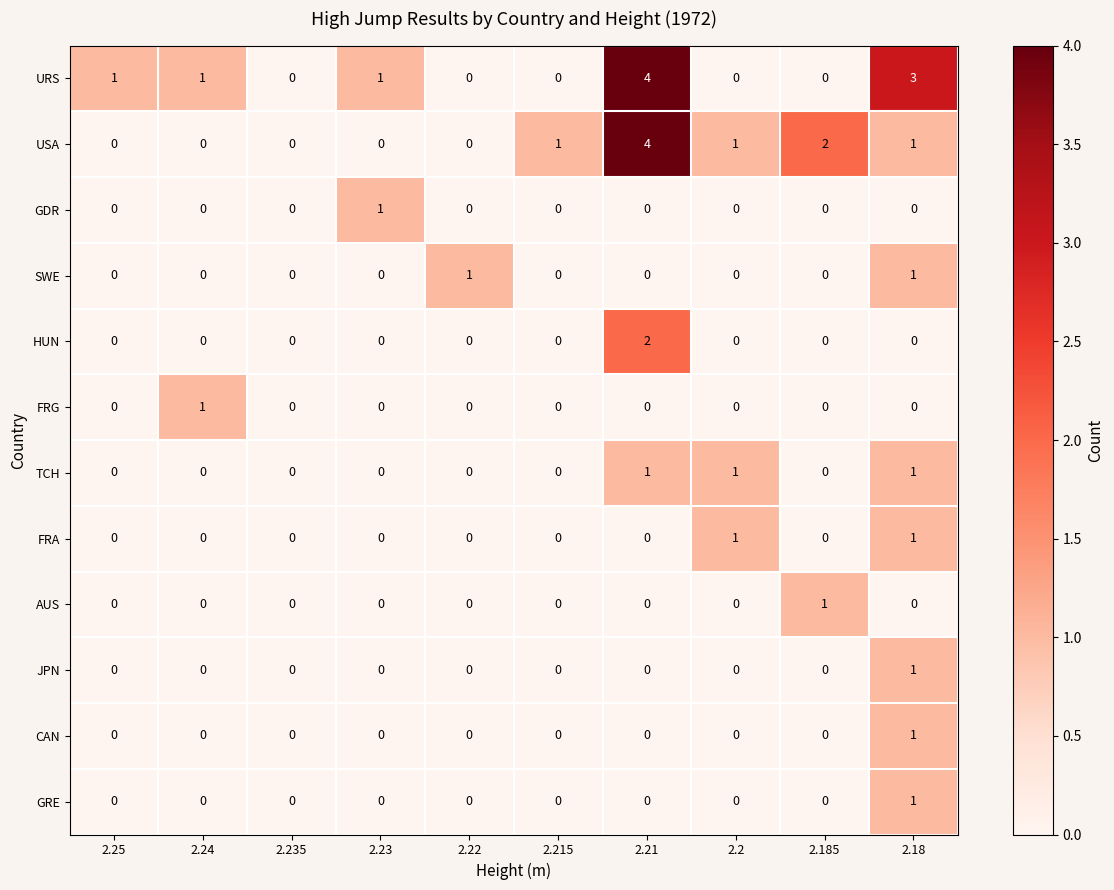

Which series changed the most between 2.22 and 2.18?

URS